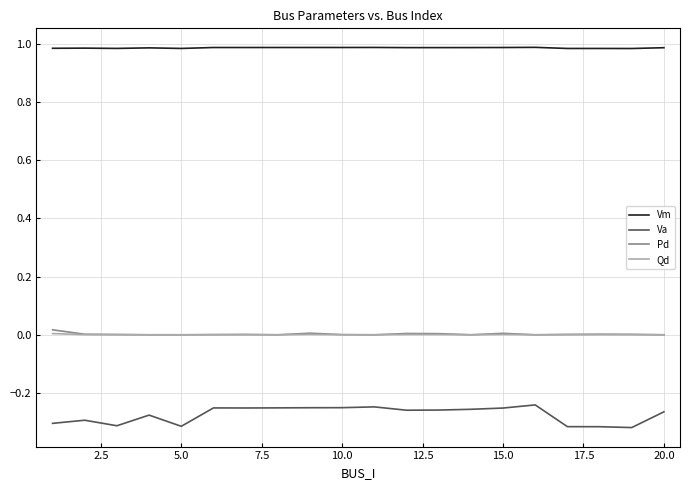

Which series has the largest total across all categories?

Vm